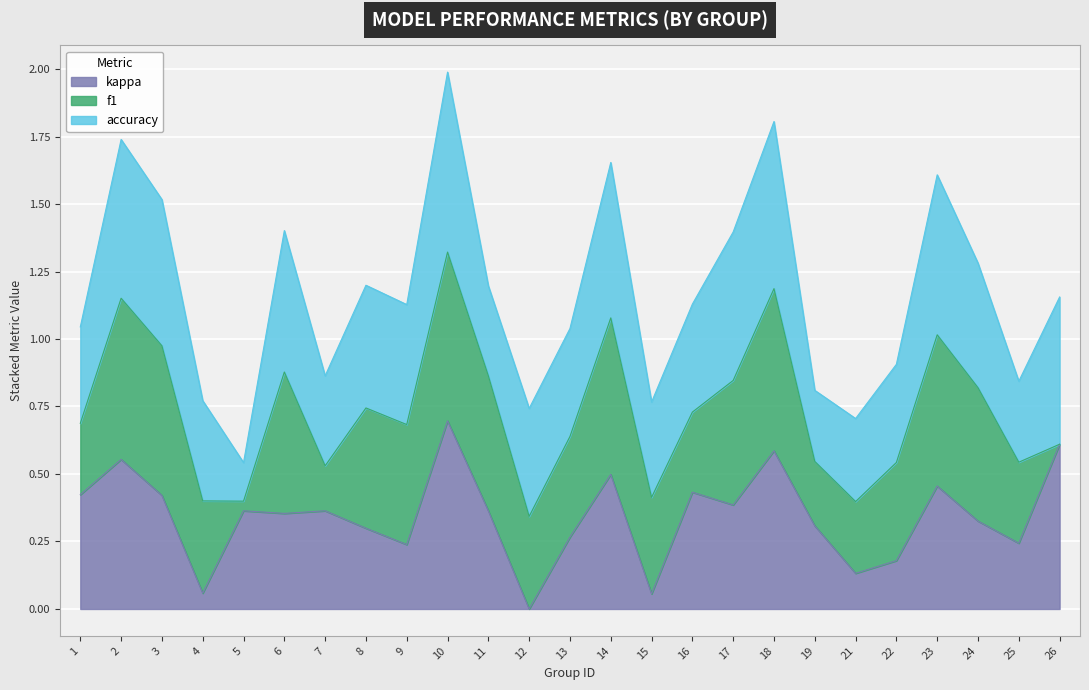

At which label is kappa closest to 0?

12